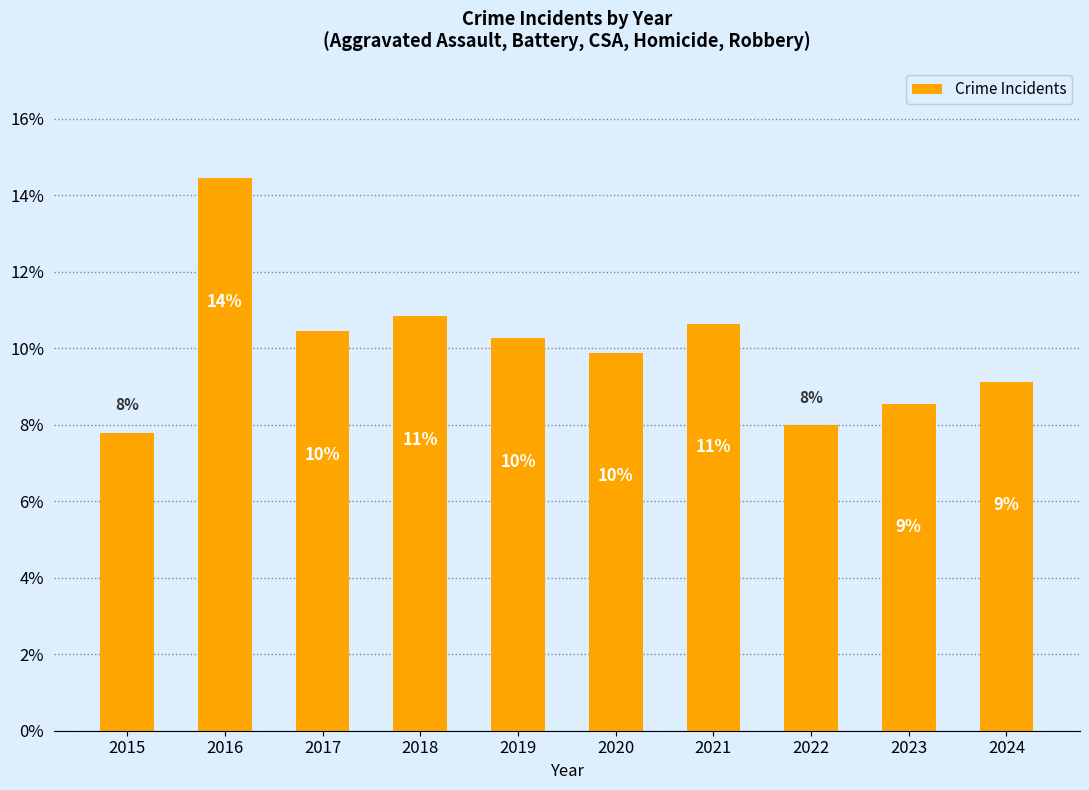

What is the sum of the values at 2023 and 2020?

18.4